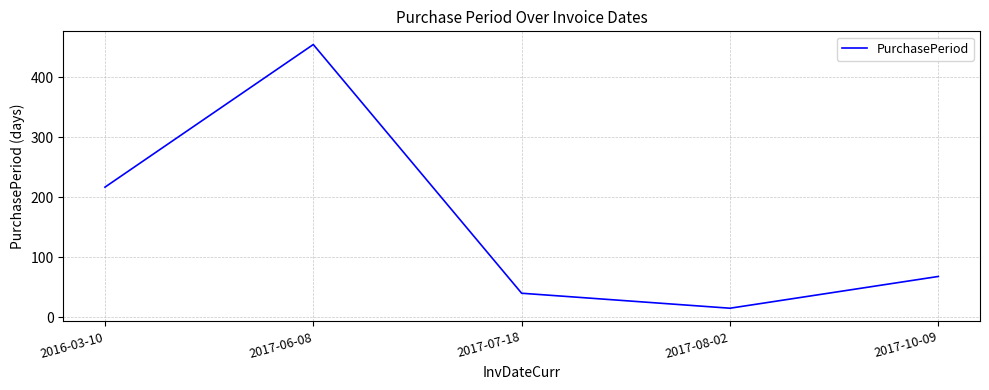

Does the chart have visible grid lines?

Yes